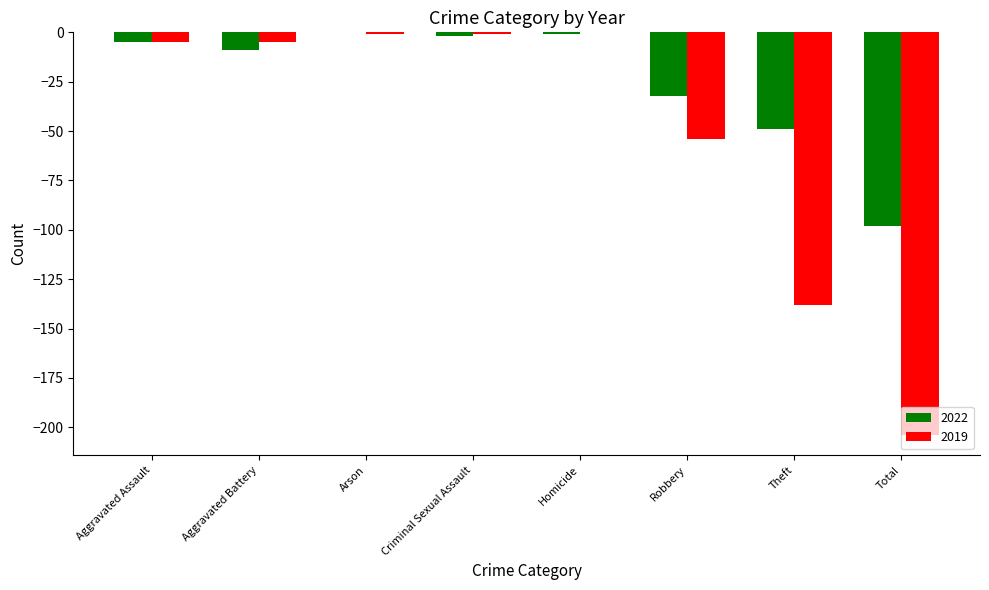

What are all the series names shown in the legend?

2022, 2019